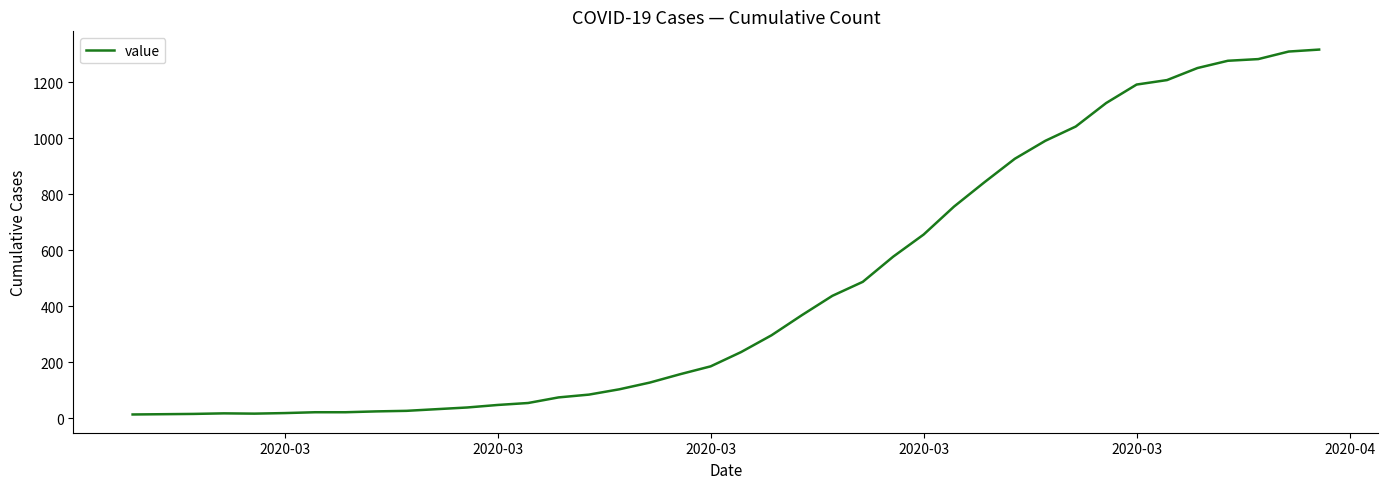

What is the maximum value shown in the chart?

1317